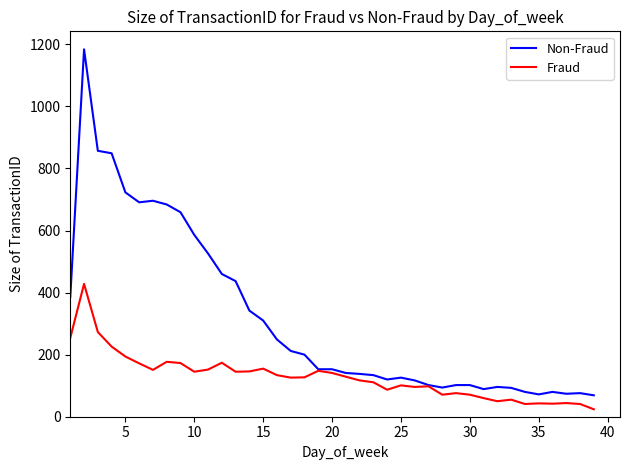

List the series in order of their overall mean, lowest first.

Fraud, Non-Fraud